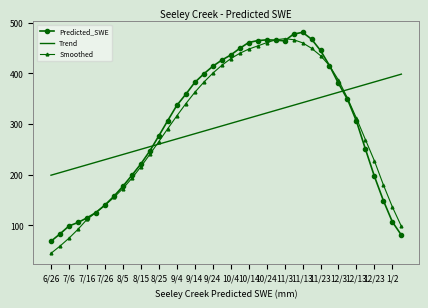

What is the sum of all Smoothed values?

11742.1